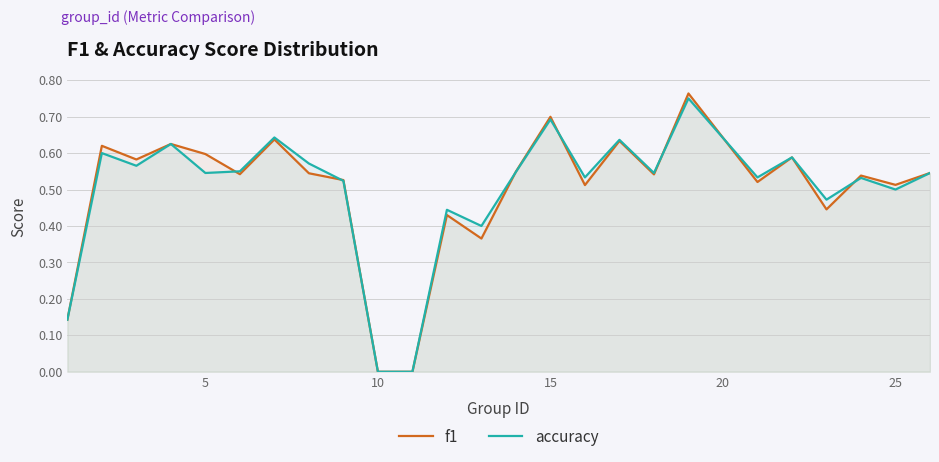

Reading left to right, extract all data points from this chart.

f1: 0.1	0.6	0.6	0.6	0.6	0.5	0.6	0.5	0.5	0.0	0.0	0.4	0.4	0.5	0.7	0.5	0.6	0.5	0.8	0.5	0.6	0.4	0.5	0.5	0.5
accuracy: 0.1	0.6	0.6	0.6	0.5	0.6	0.6	0.6	0.5	0.0	0.0	0.4	0.4	0.5	0.7	0.5	0.6	0.5	0.8	0.5	0.6	0.5	0.5	0.5	0.5